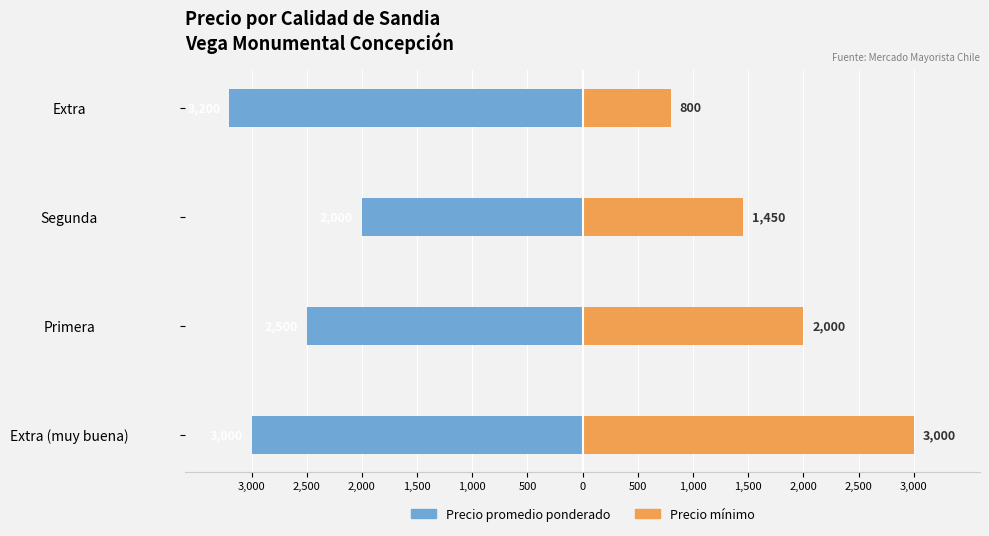

How many data points in Precio promedio ponderado are above -2500?

1